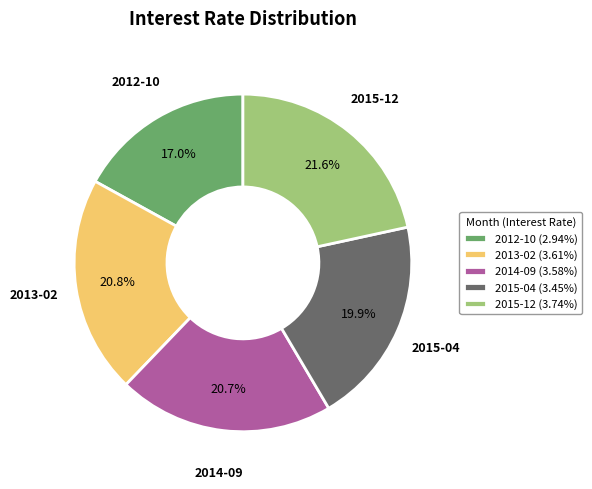

To the nearest percent, what is the difference between the 2013-02 and 2012-10 slice percentages?

4%